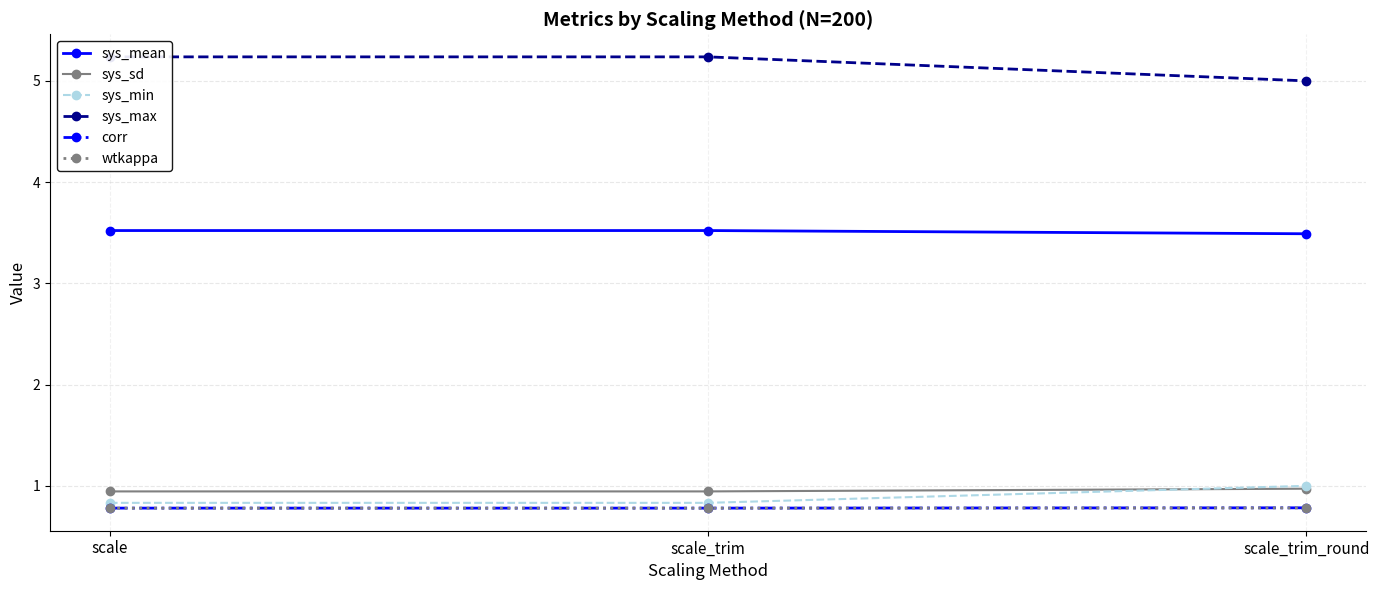

What position from the left is scale?

1